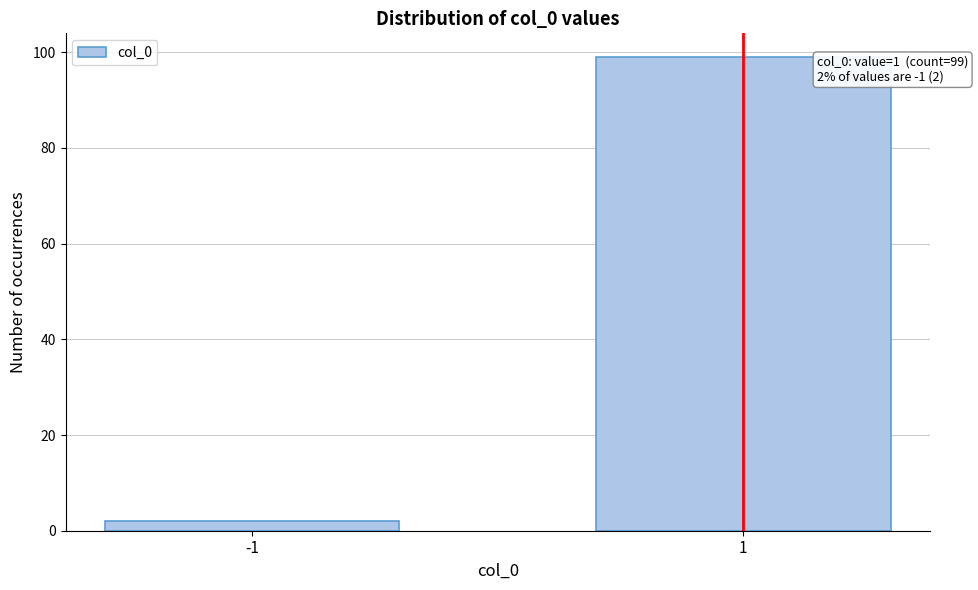

Reading right to left, list all the values displayed in this chart.

99	2